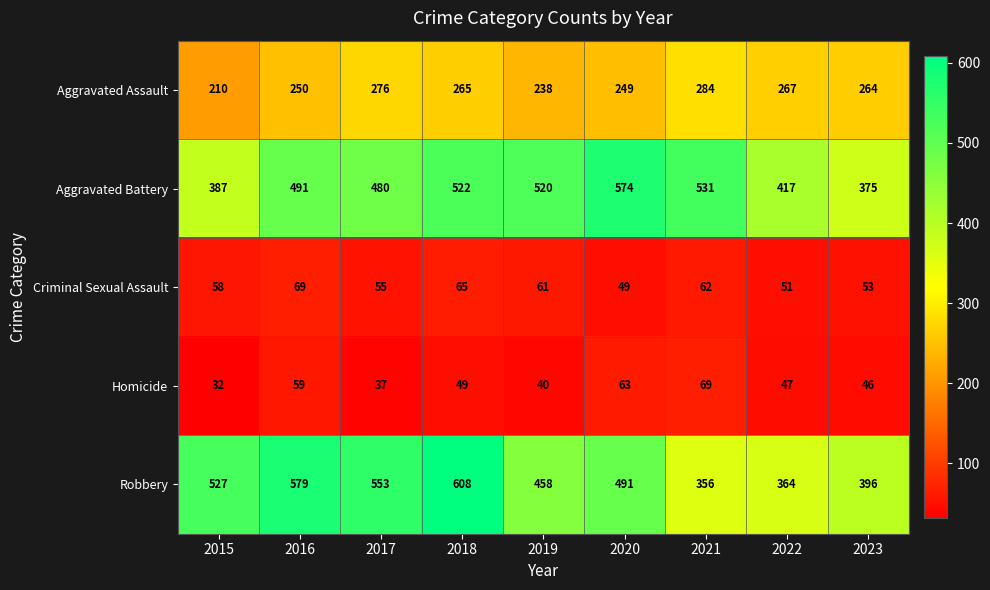

The value of Criminal Sexual Assault at 2023 is 75. True or false?

False